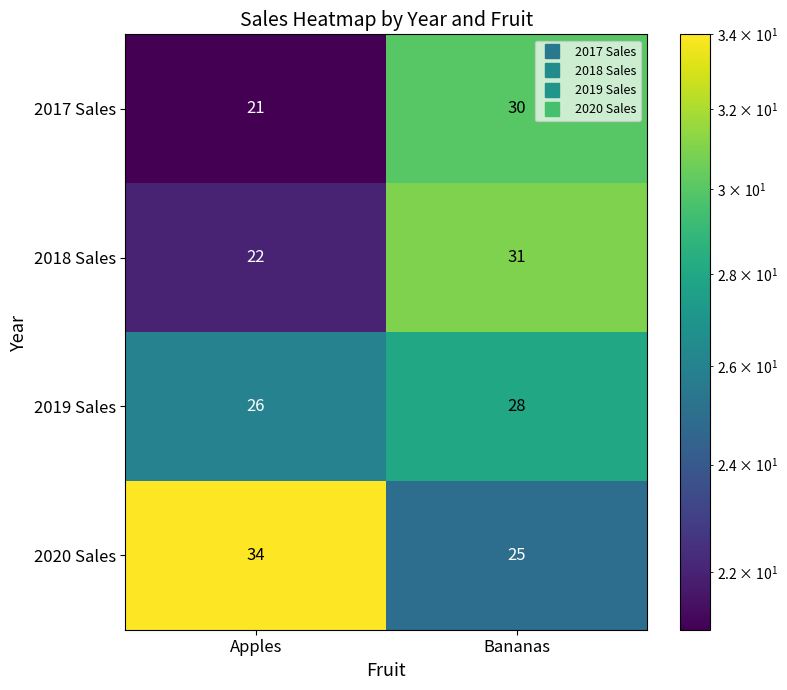

Is it true that 2018 Sales equals 31 at Bananas?

True